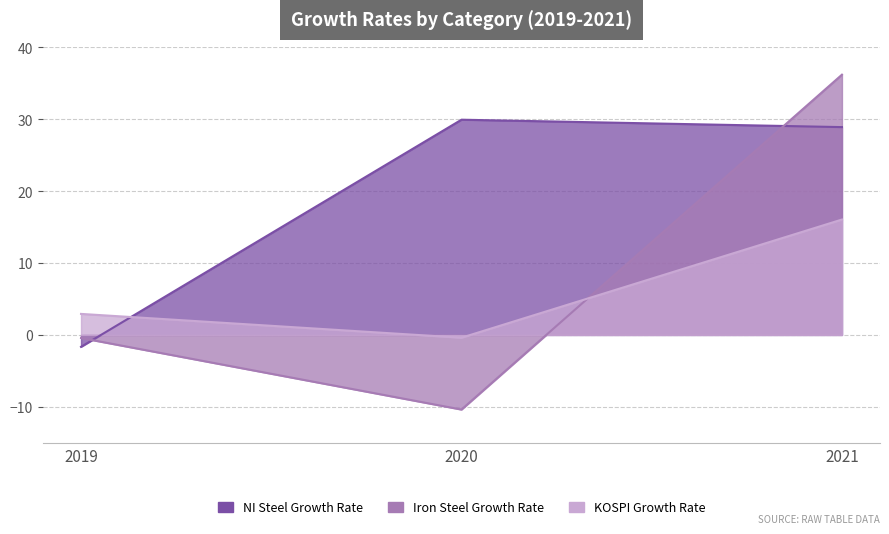

At how many categories does at least one series exceed 25?

2